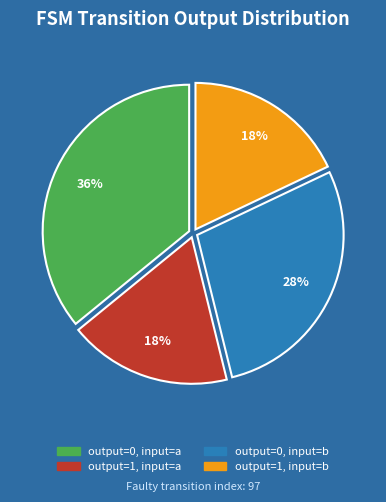

Which slice is the largest?

output=0, input=a